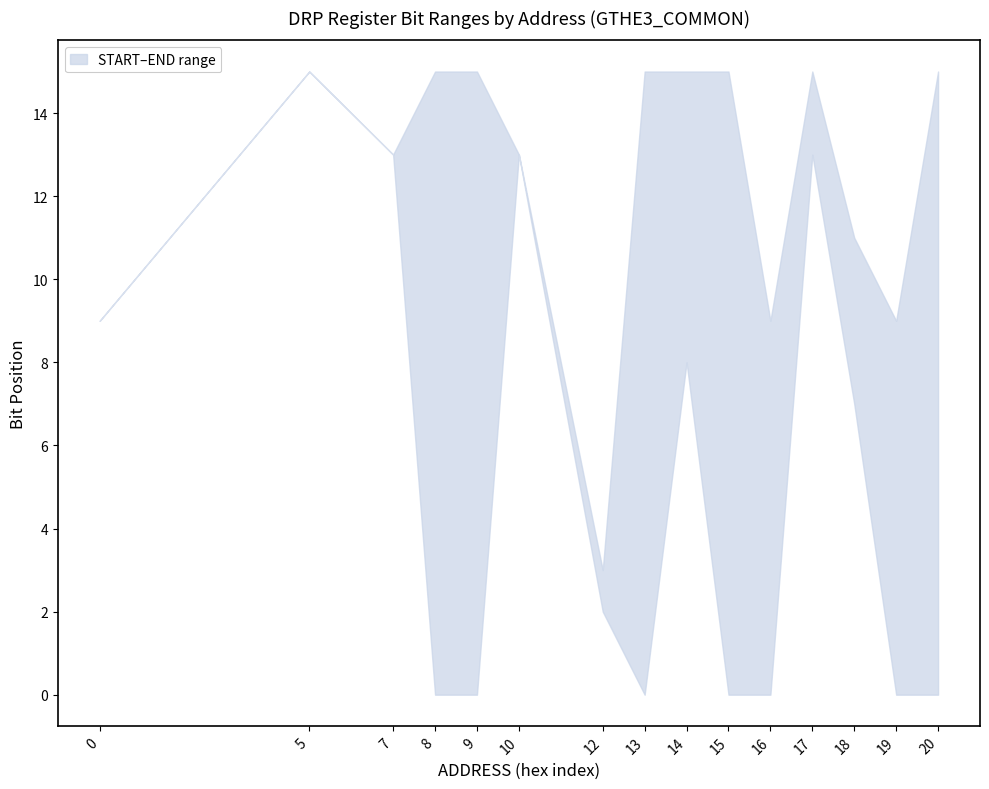

Reading left to right, what are all the values shown in this chart?

START: 0=9	5=15	7=13	8=0	9=0	10=13	12=2	13=0	14=8	15=0	16=0	17=13	18=7	19=0	20=0
END: 0=9	5=15	7=13	8=15	9=15	10=13	12=3	13=15	14=15	15=15	16=9	17=15	18=11	19=9	20=15